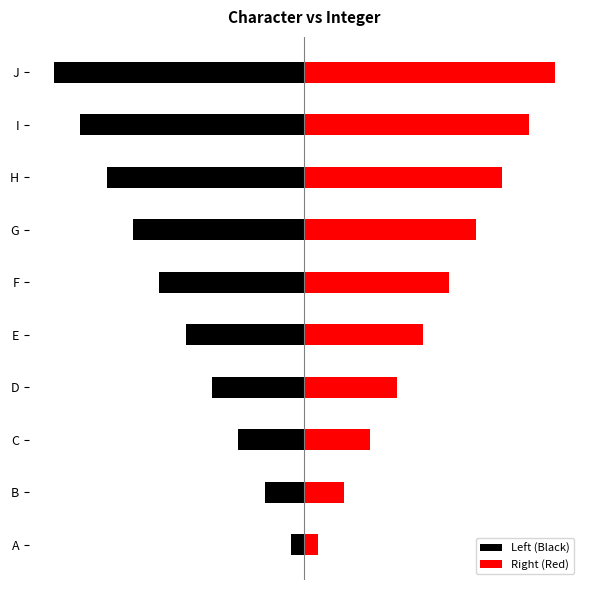

Which series has the largest total across all categories?

Right (Red)